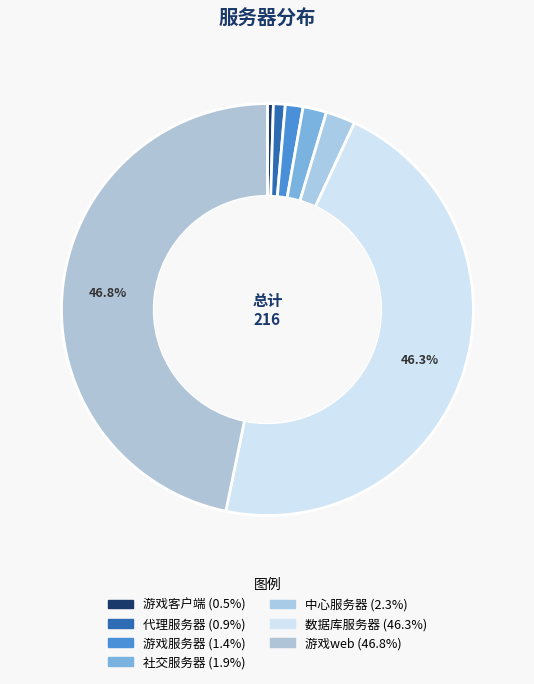

Combined, do 游戏客户端 and 数据库服务器 account for over 50%?

No